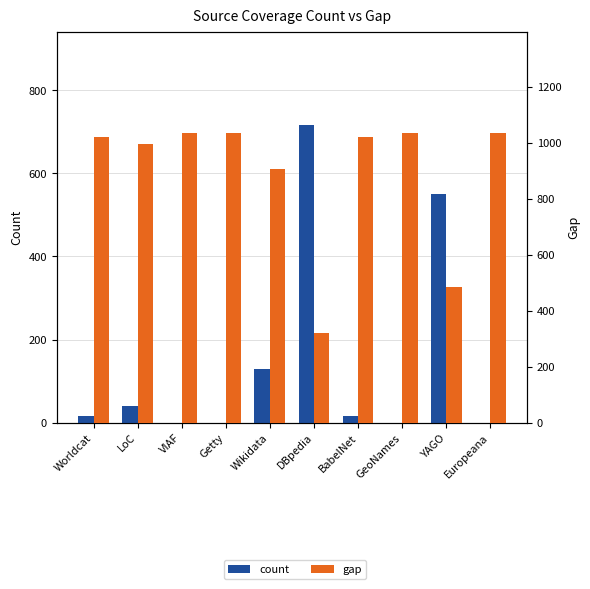

How many values in count are above zero?

6